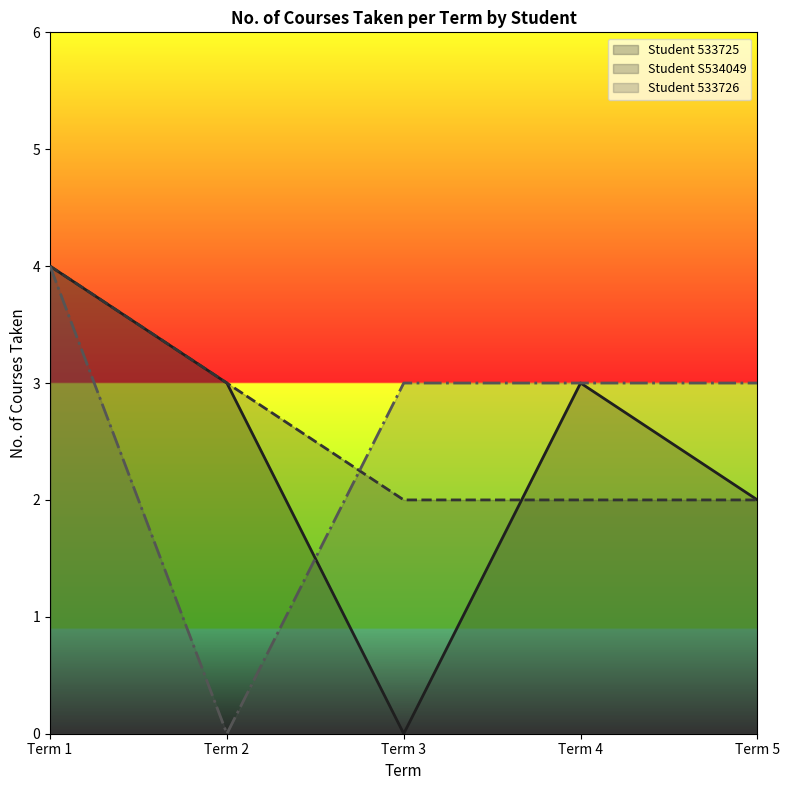

How many data points in Student 533726 are less than 3?

1